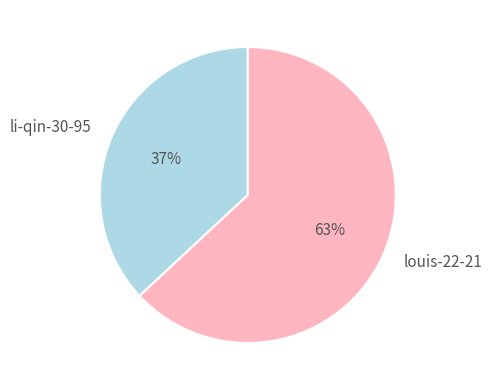

To the nearest percent, what portion does louis-22-21 represent?

63%